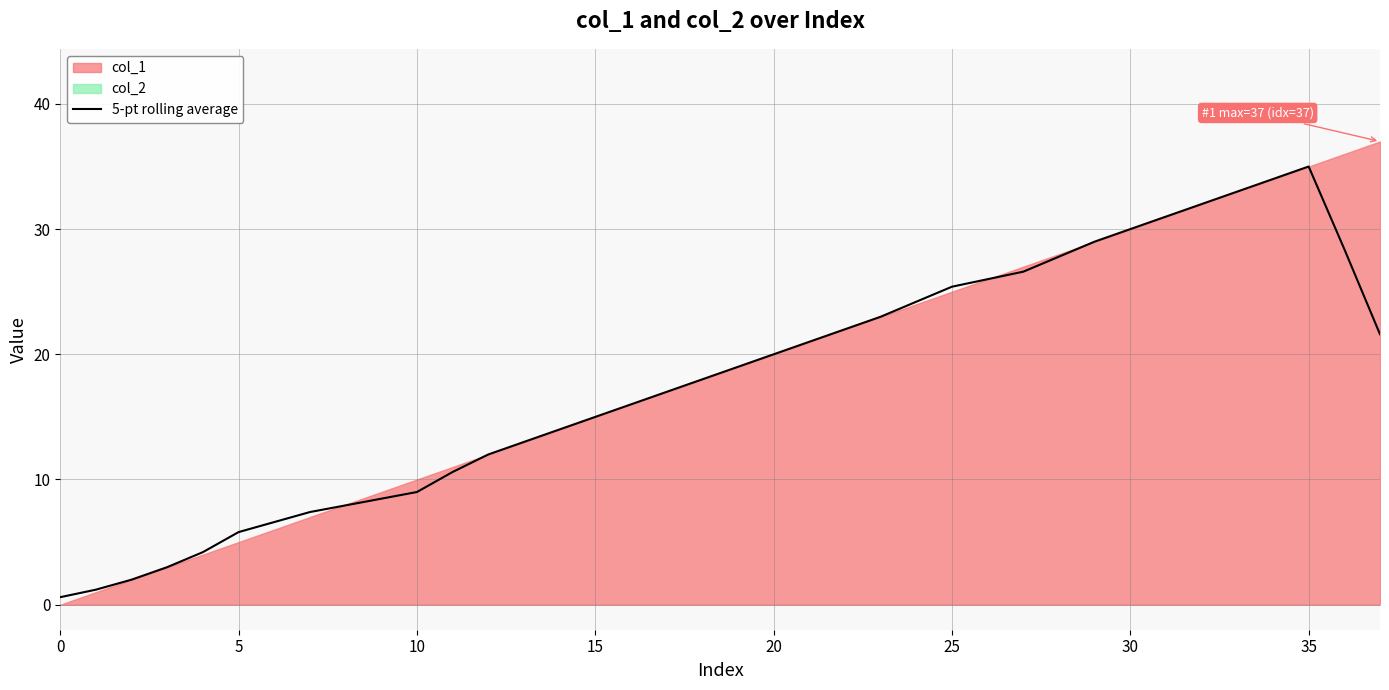

The 5-pt rolling average series shows 7.2 at 15. True or false?

False